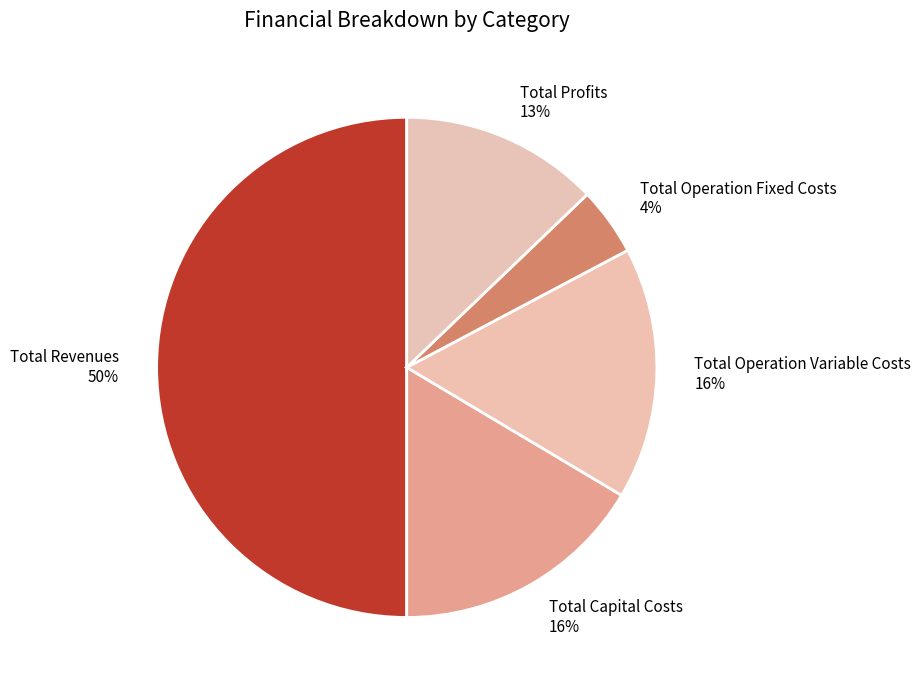

How many slices are in this pie chart?

5